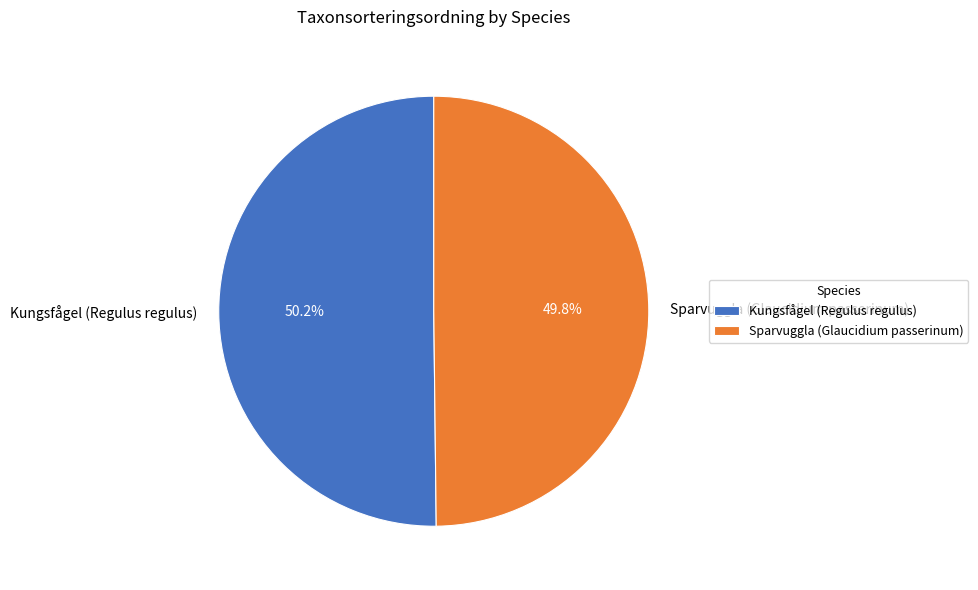

Is there a majority slice in this chart?

Yes